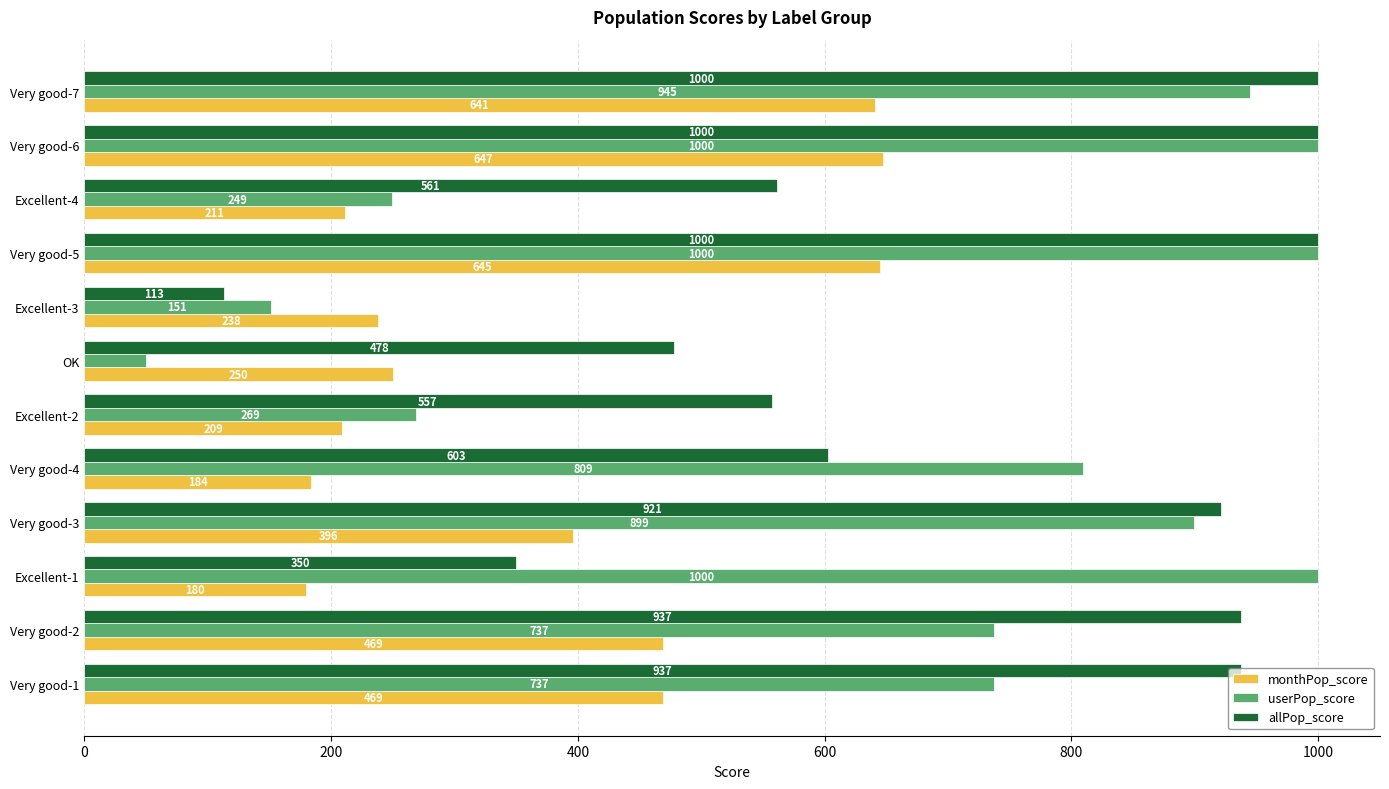

What value does the allPop_score series have at OK, to the nearest 10?

480